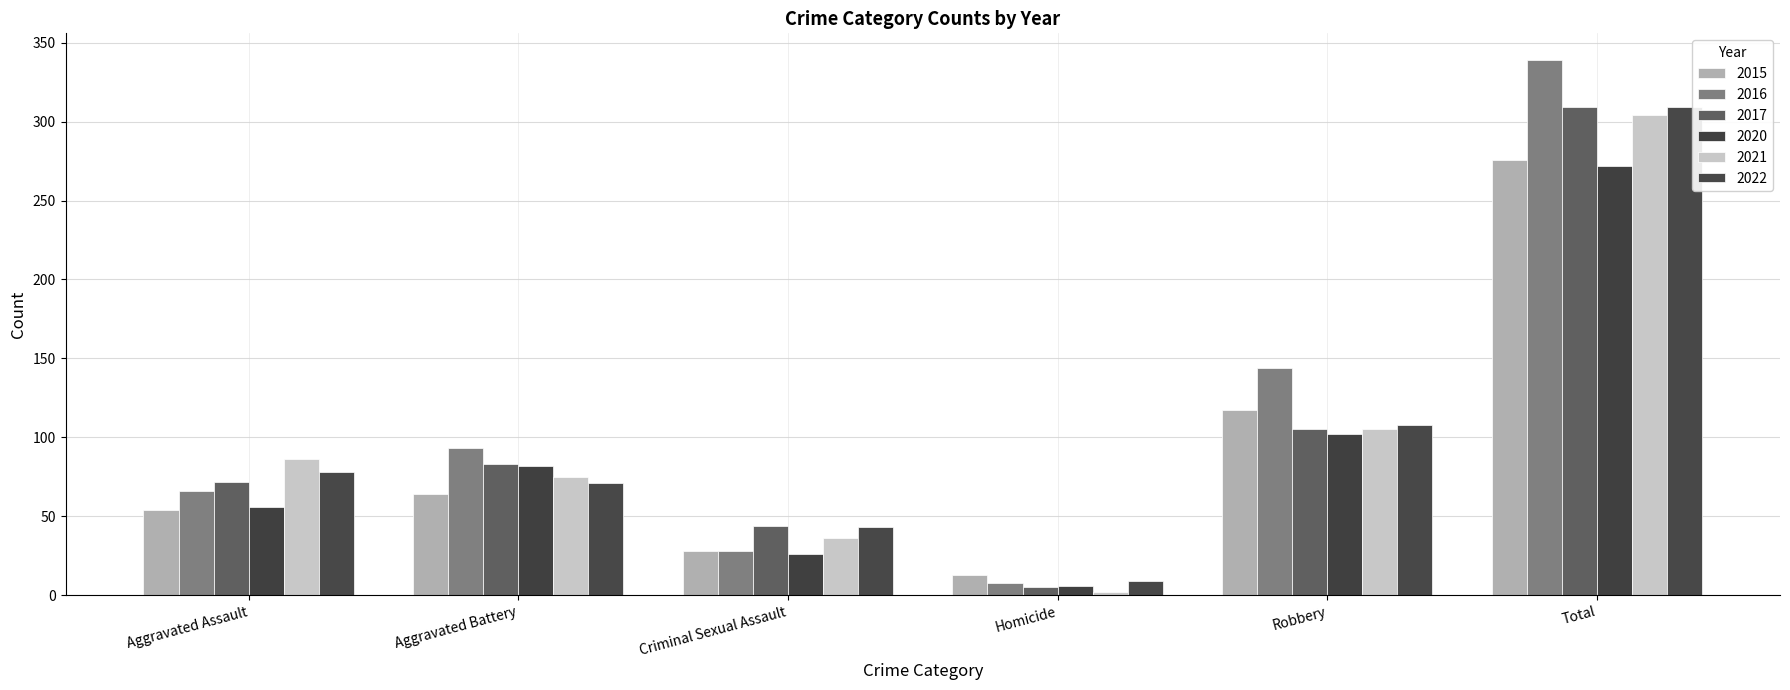

Between Homicide and Aggravated Assault, which is larger?

Aggravated Assault